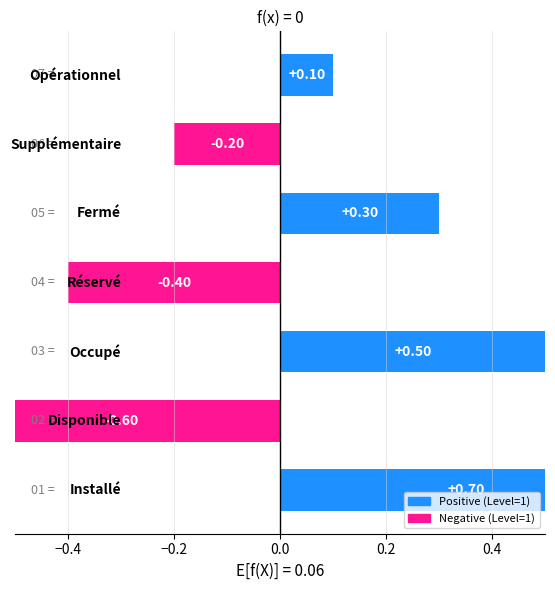

Reading right to left, extract all data points from this chart.

0.1	-0.2	0.3	-0.4	0.5	-0.6	0.7